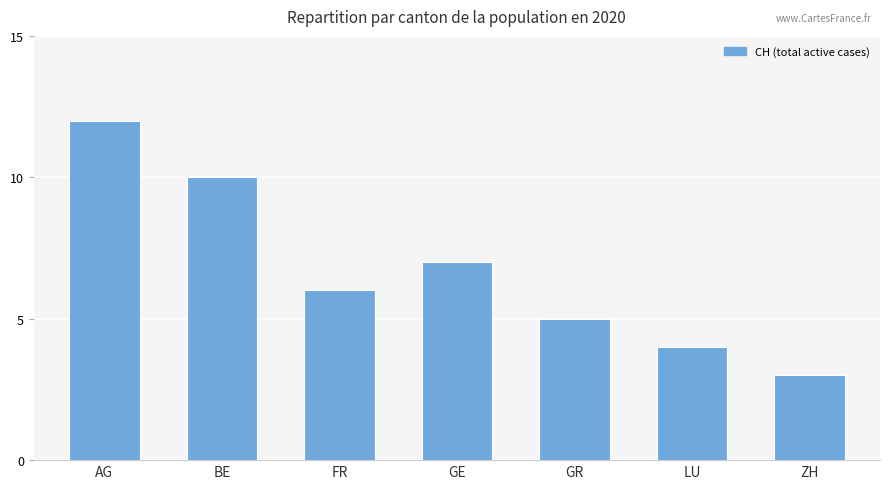

What is the difference between the maximum and minimum values?

9